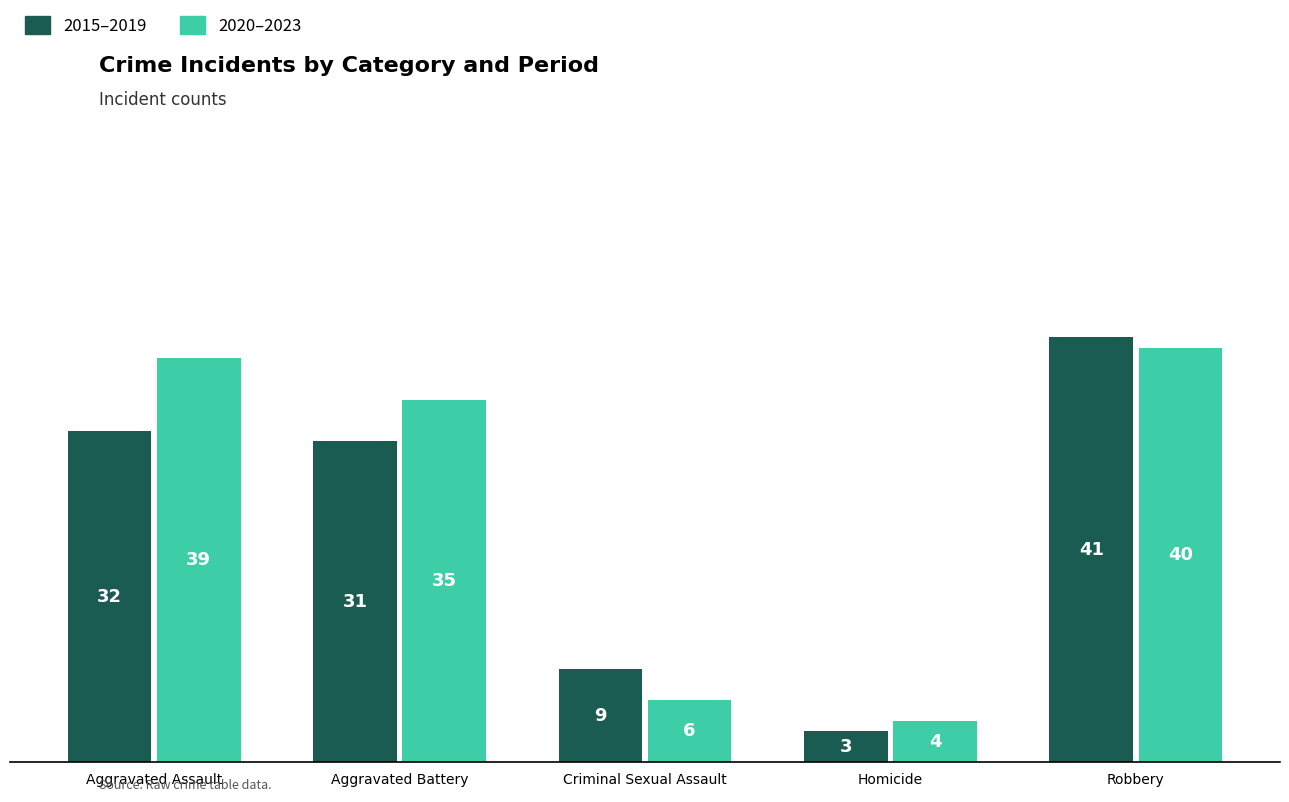

Which label corresponds to the largest value in the chart?

Robbery